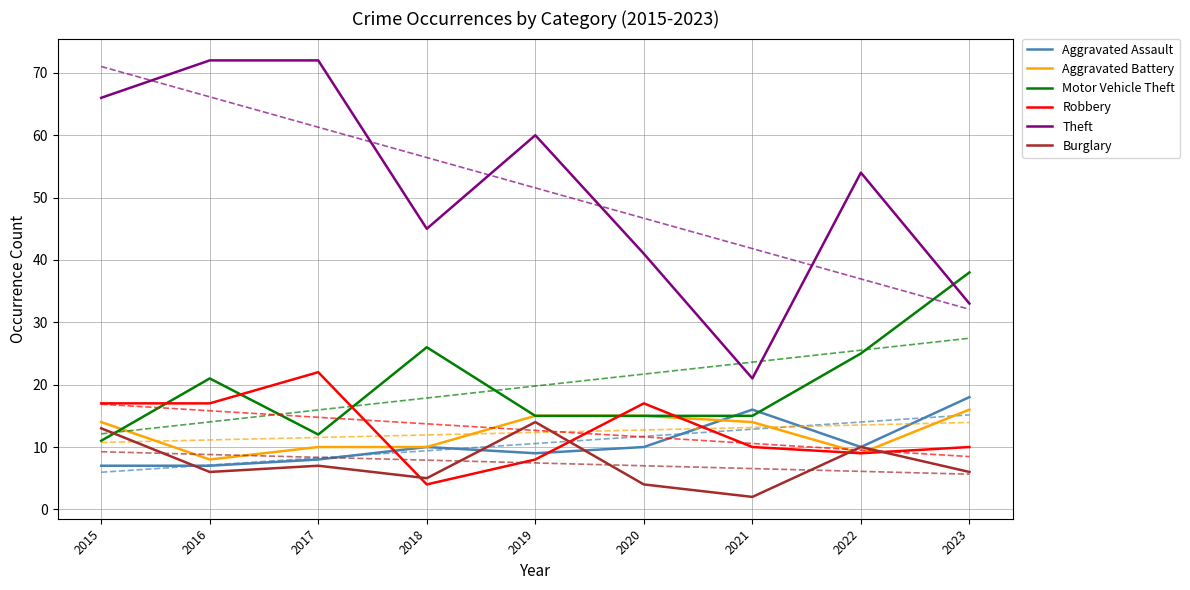

Is this an area chart (filled region under the line)?

No